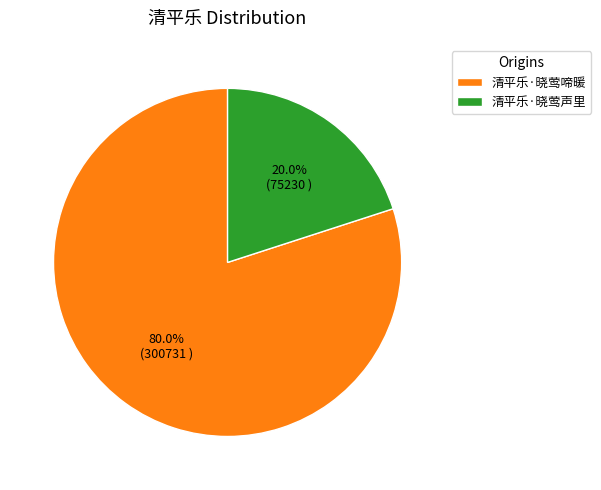

How many slices are in this pie chart?

2